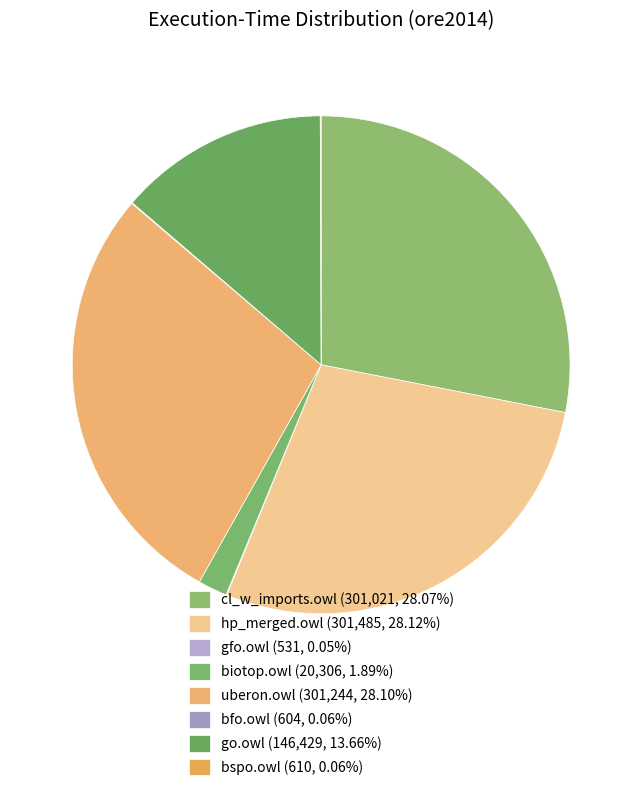

How many segments does this pie chart have?

8